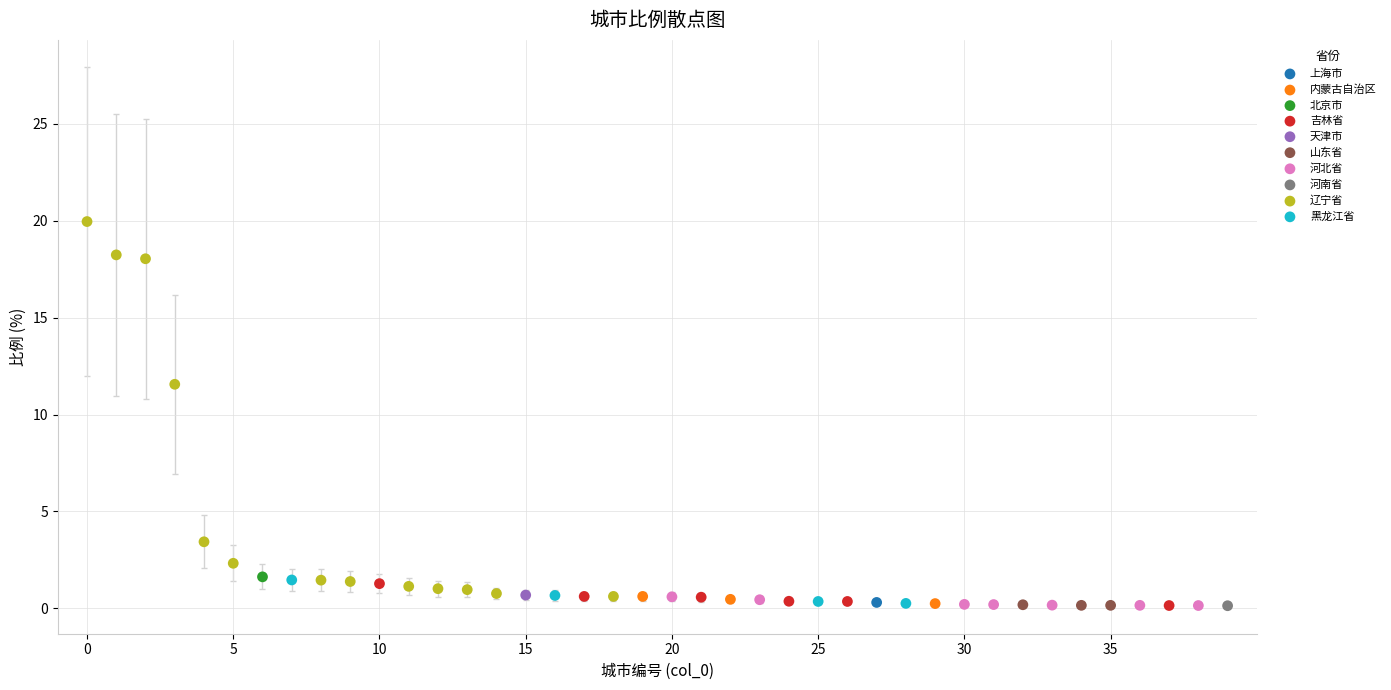

What are all the series names shown in the legend?

上海市, 内蒙古自治区, 北京市, 吉林省, 天津市, 山东省, 河北省, 河南省, 辽宁省, 黑龙江省